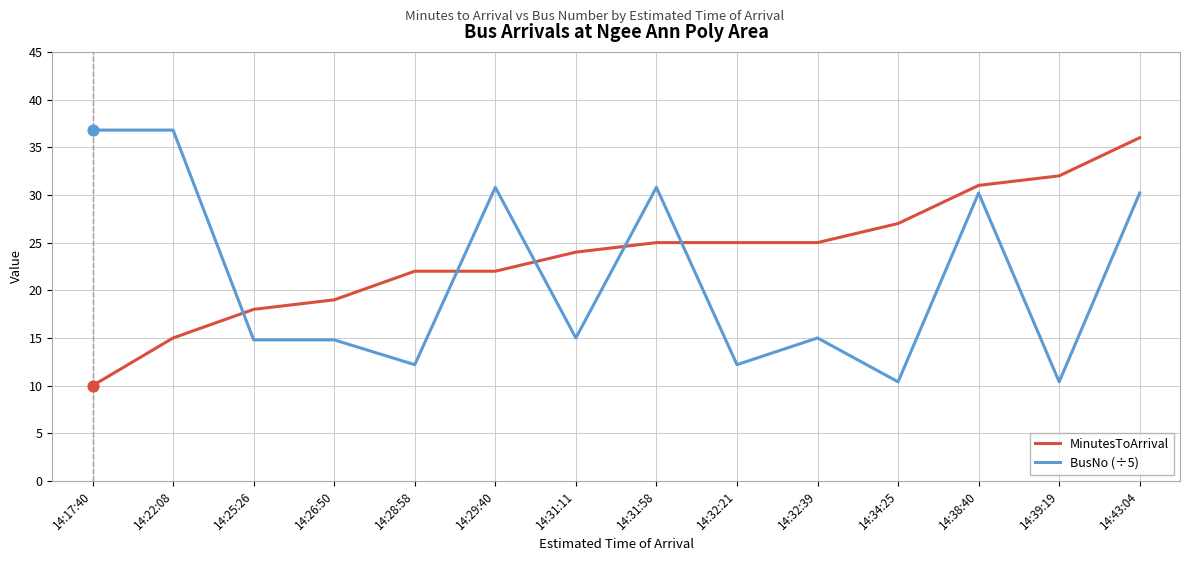

What is the spread (max minus min) of values at 14:38:40?

0.8